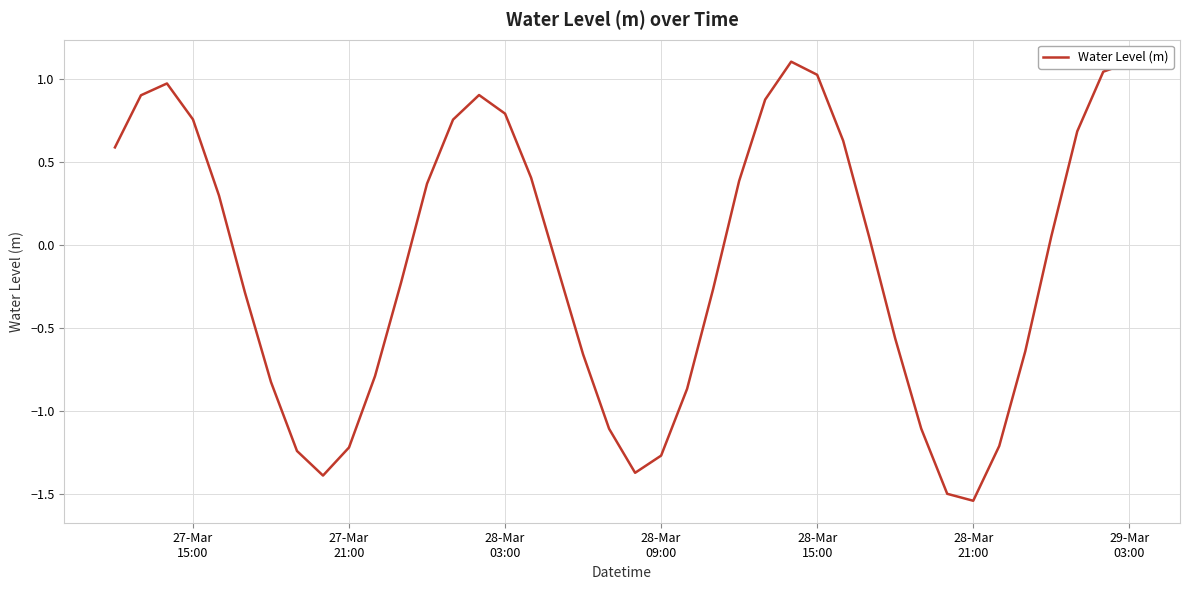

What is the difference between the maximum and minimum values?

2.6